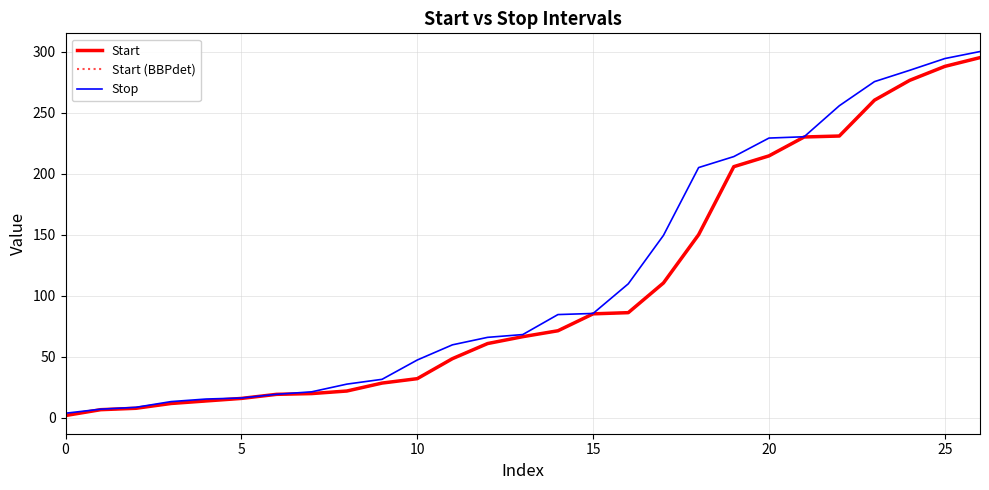

What is the label of the 12th point from the left?

11